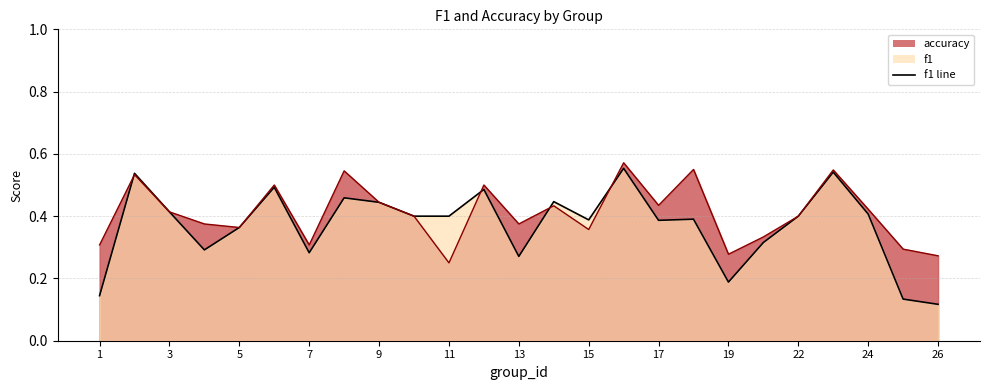

Does the chart have visible grid lines?

Yes